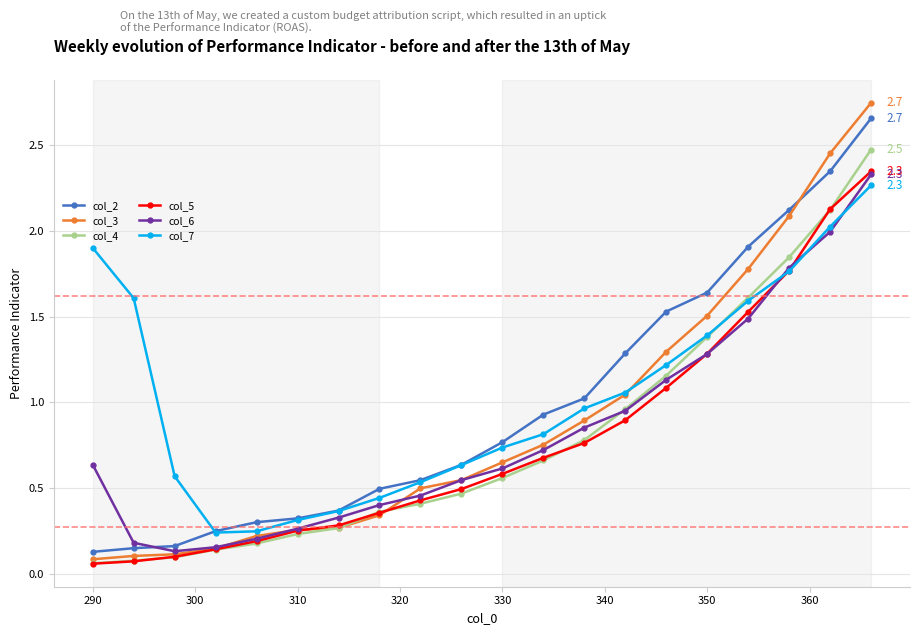

How many lines are shown in the chart?

6